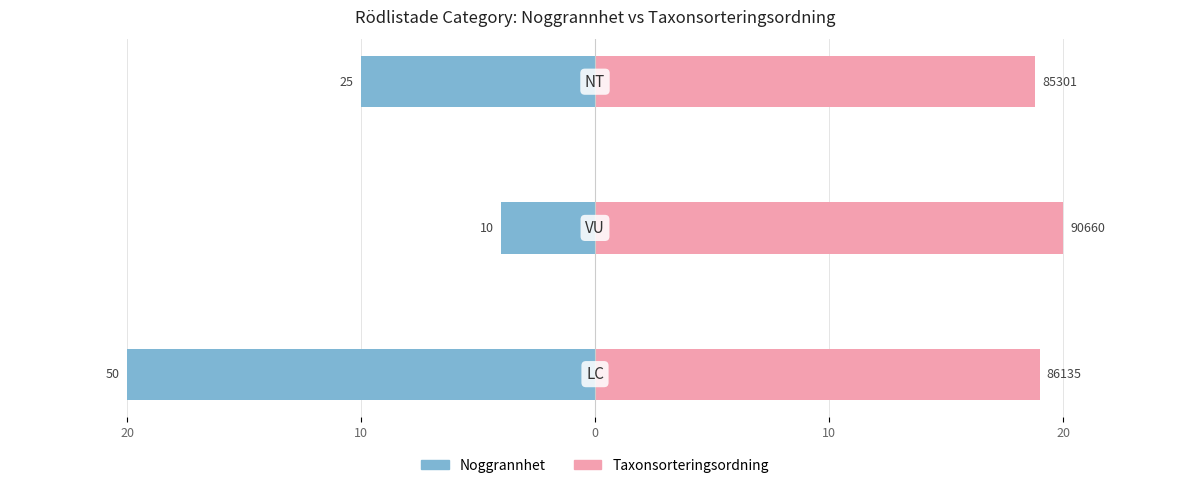

What is the minimum value shown in the chart?

-20.0